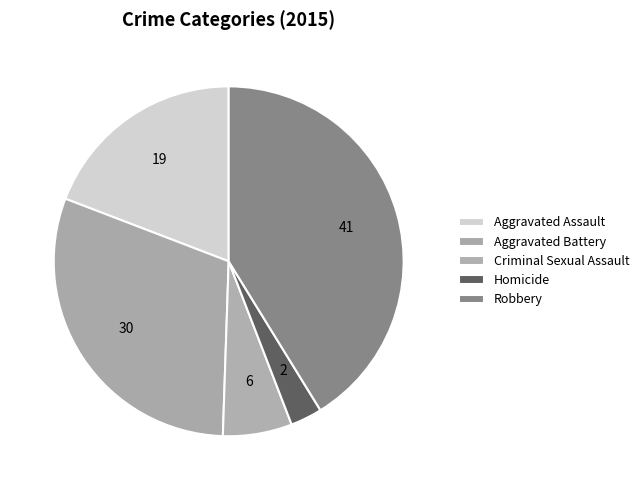

The Homicide slice represents 3% of the pie. True or false?

True